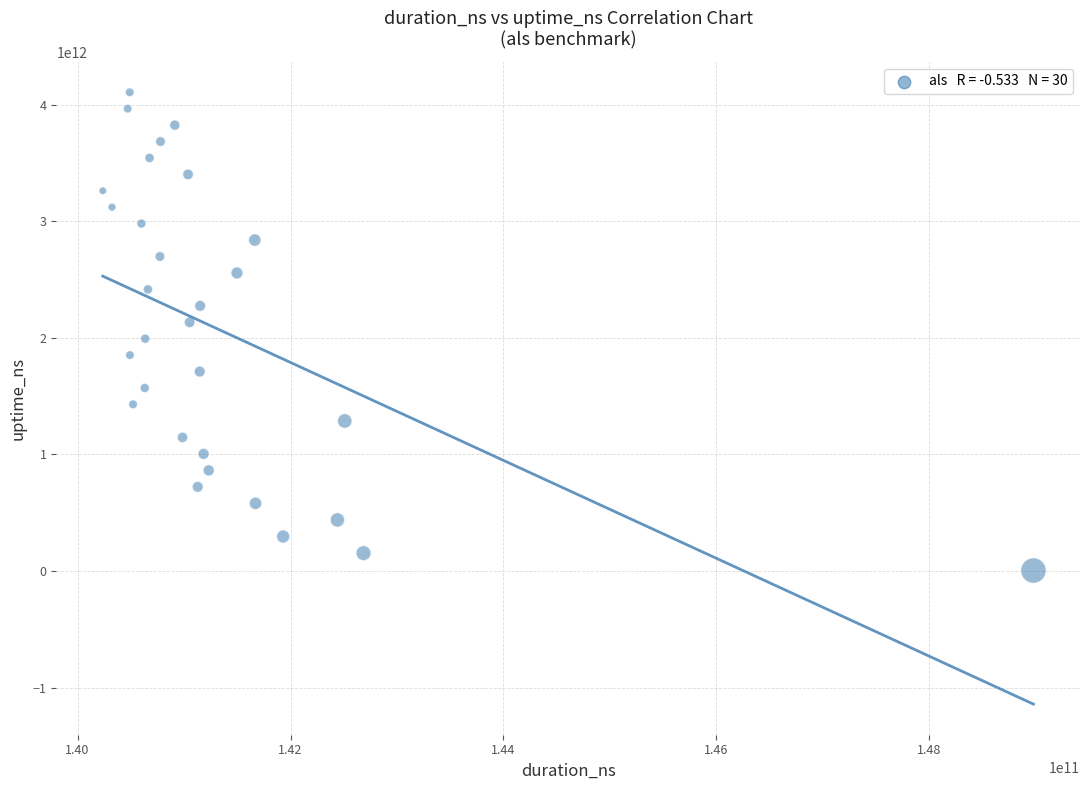

What is the range of X values (max minus min)?

8741314394